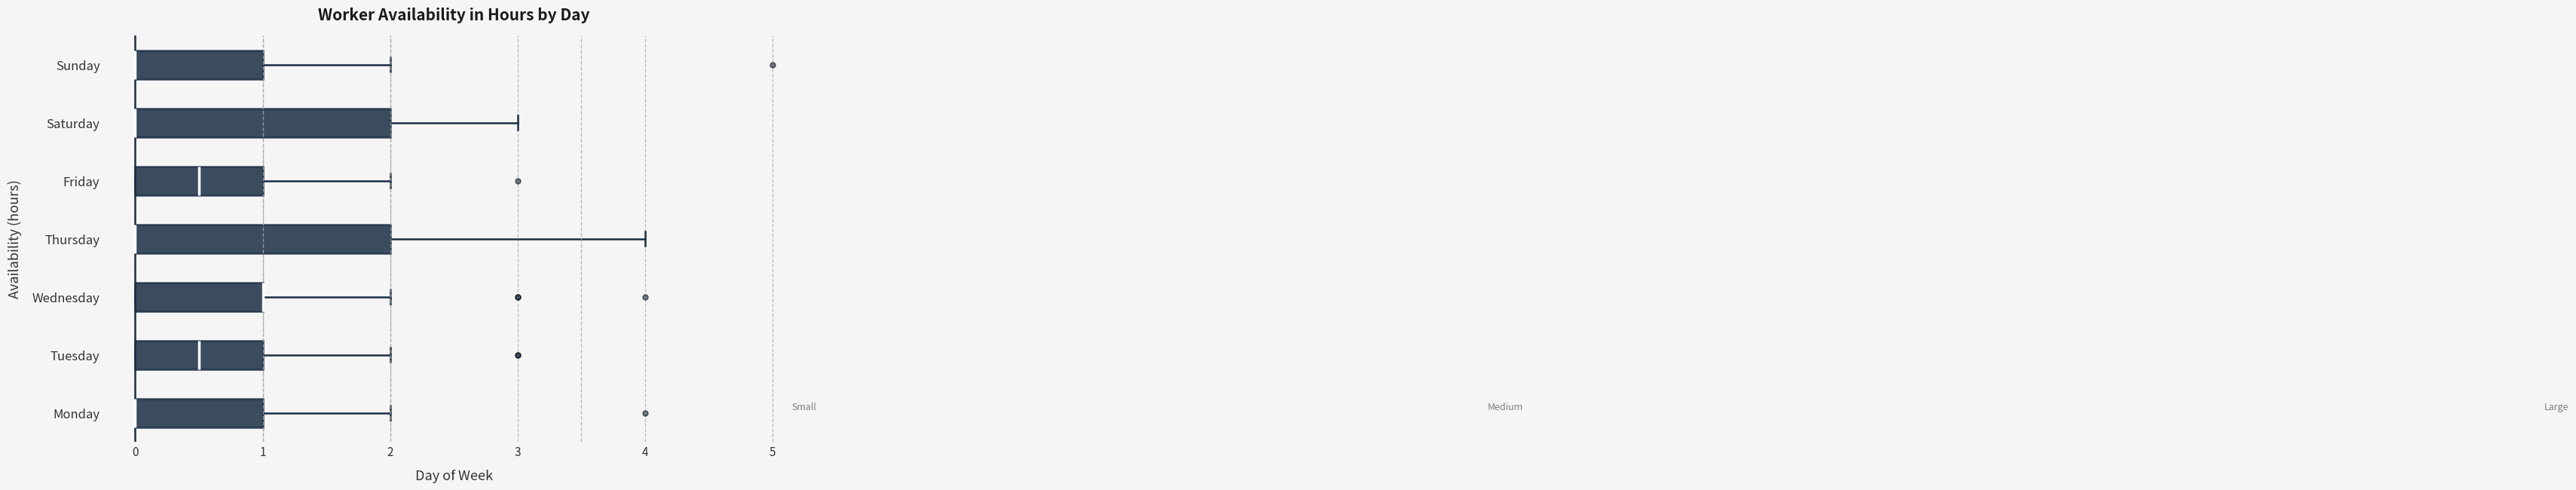

Reading bottom to top, transcribe this box plot: for each box, give where its median line is, the range the box spans, and where its two whiskers end, as read against the x-axis. The values are not printed on the chart, so give them approximately, as read against the axis.

Monday: median 0.0 (drawn on the box's left edge), box 0.0 to 1.0, whiskers 0.0 to 2.0
Tuesday: median 0.5, box 0.0 to 1.0, whiskers 0.0 to 2.0
Wednesday: median 1.0 (drawn on the box's right edge), box 0.0 to 1.0, whiskers 0.0 to 2.0
Thursday: median 0.0 (drawn on the box's left edge), box 0.0 to 2.0, whiskers 0.0 to 4.0
Friday: median 0.5, box 0.0 to 1.0, whiskers 0.0 to 2.0
Saturday: median 0.0 (drawn on the box's left edge), box 0.0 to 2.0, whiskers 0.0 to 3.0
Sunday: median 0.0 (drawn on the box's left edge), box 0.0 to 1.0, whiskers 0.0 to 2.0